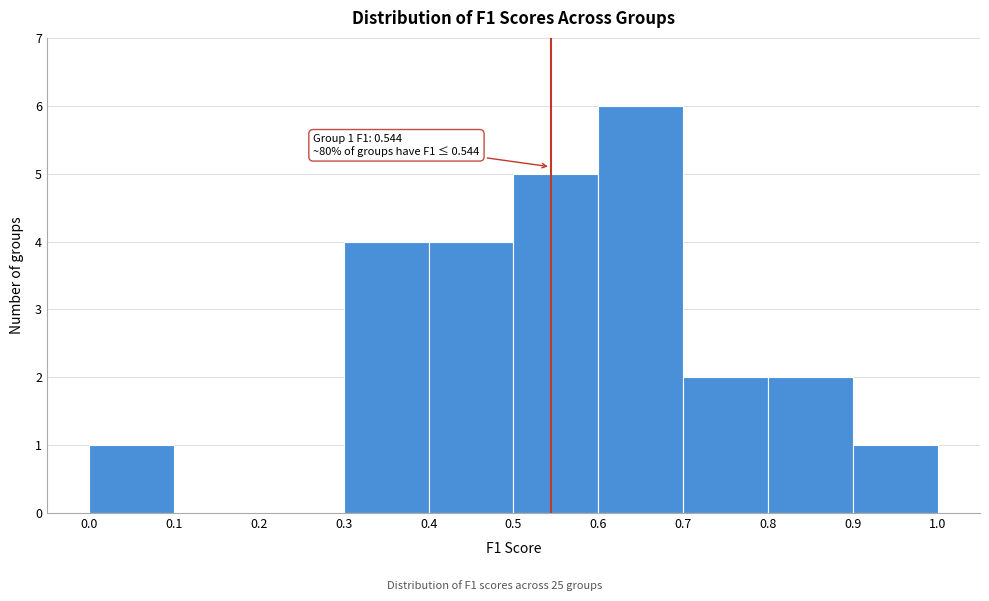

Which range on the x-axis has the tallest bar?

0.6 to 0.7